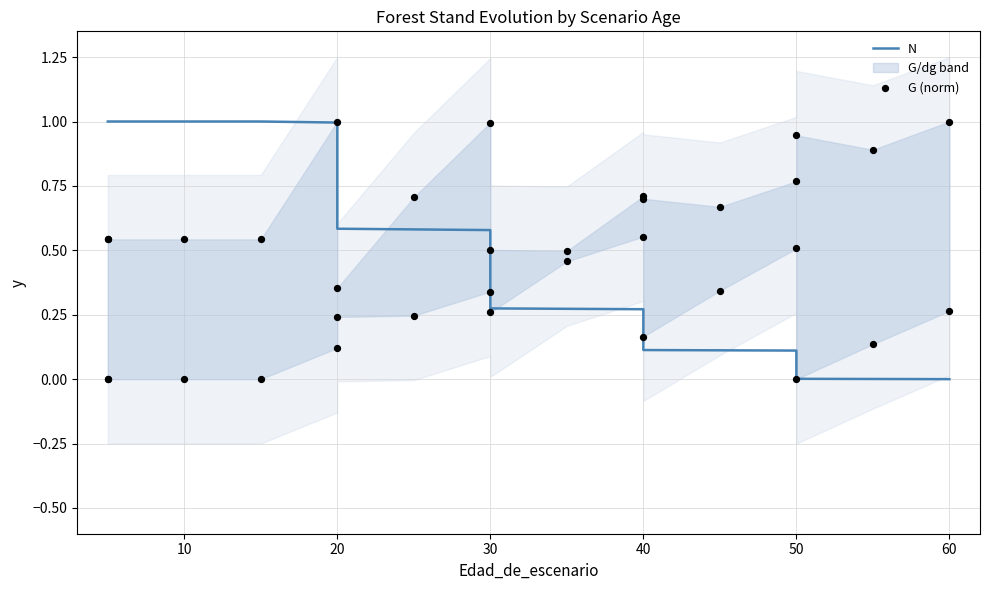

Which series has the widest spread of Y values?

N